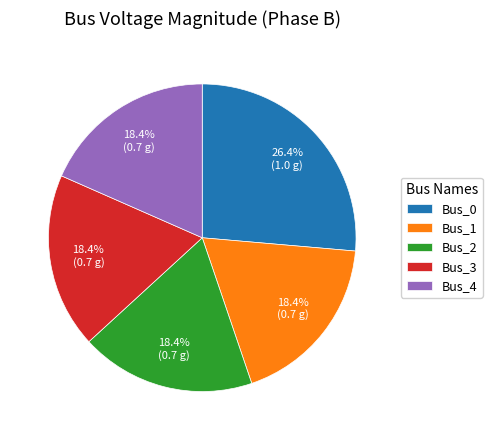

Is Bus_2 the majority of the pie?

No